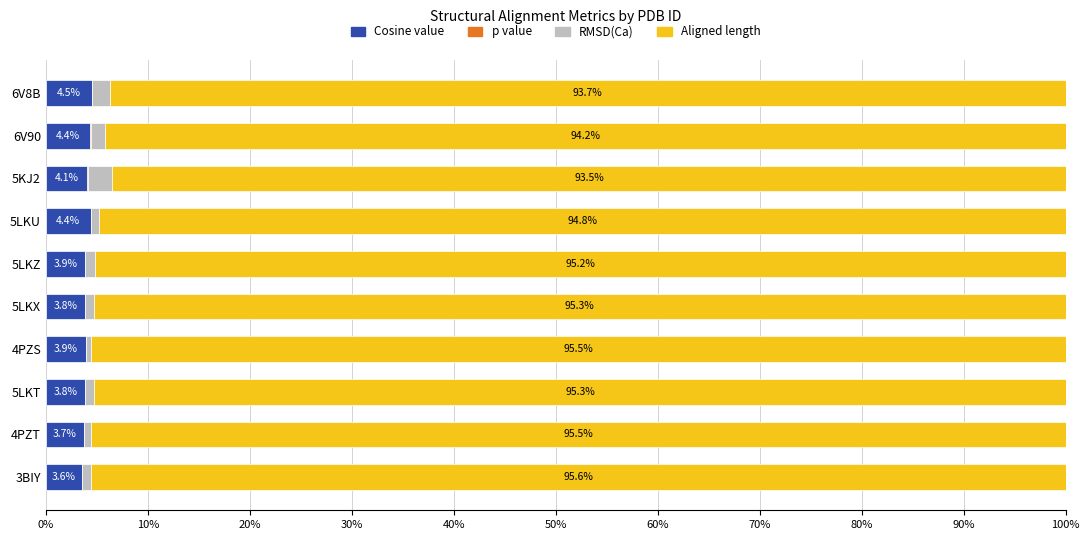

At which label does Cosine value reach its peak?

6V8B